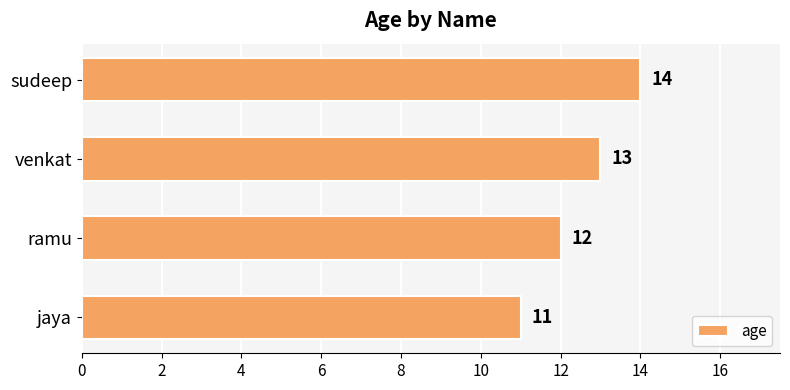

What is the sum of the values at ramu and sudeep?

26